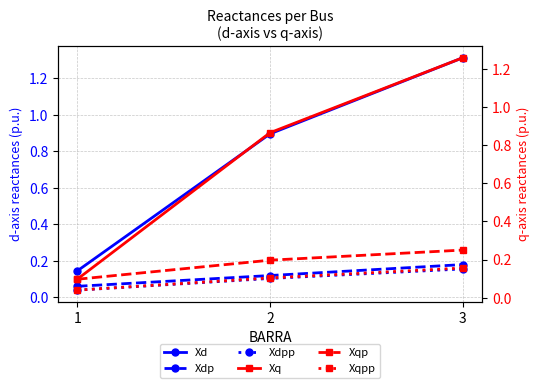

The Xdp series shows 0.0 at 1. True or false?

False